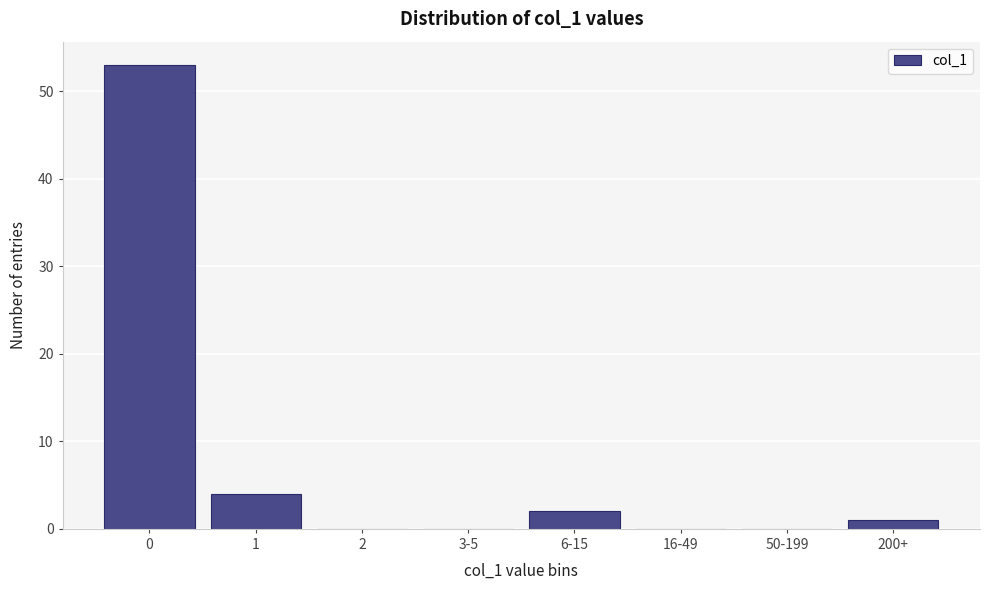

Reading right to left, what are all the values shown in this chart?

200+=1	50-199=0	16-49=0	6-15=2	3-5=0	2=0	1=4	0=53